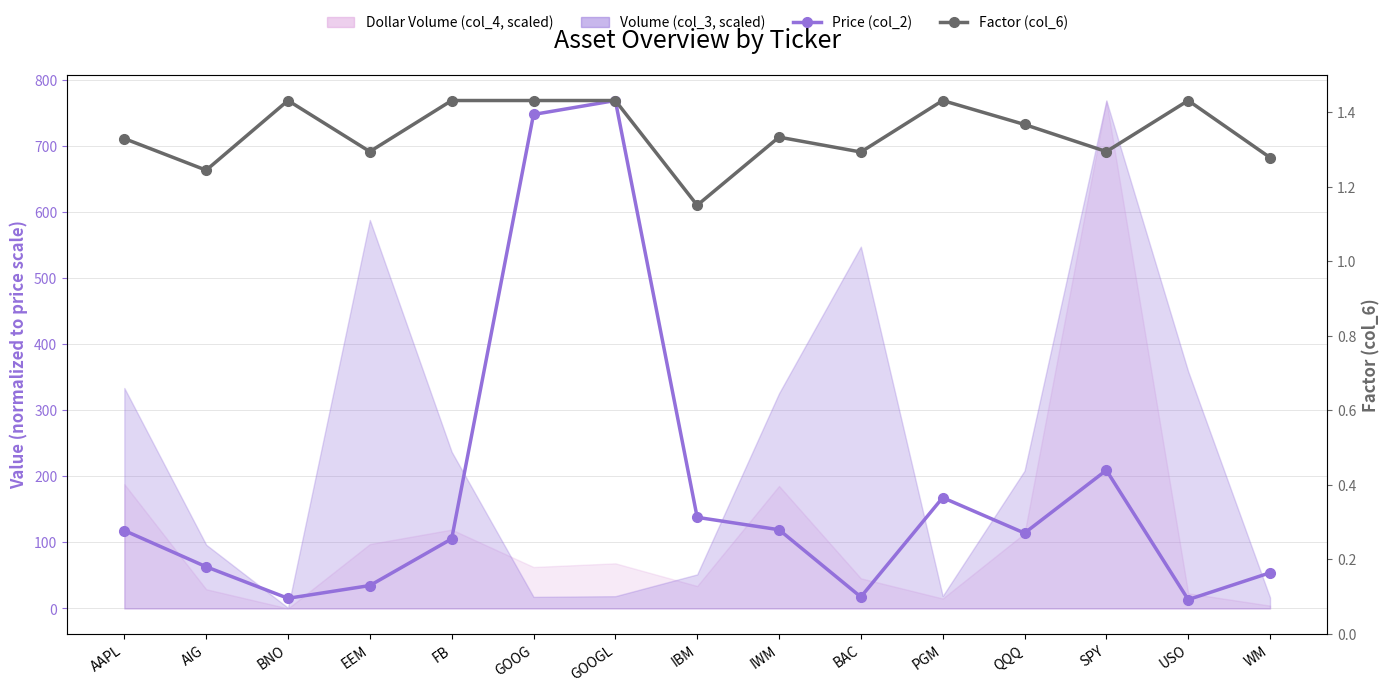

What is the average value of the Factor (col_6) series?

720.4